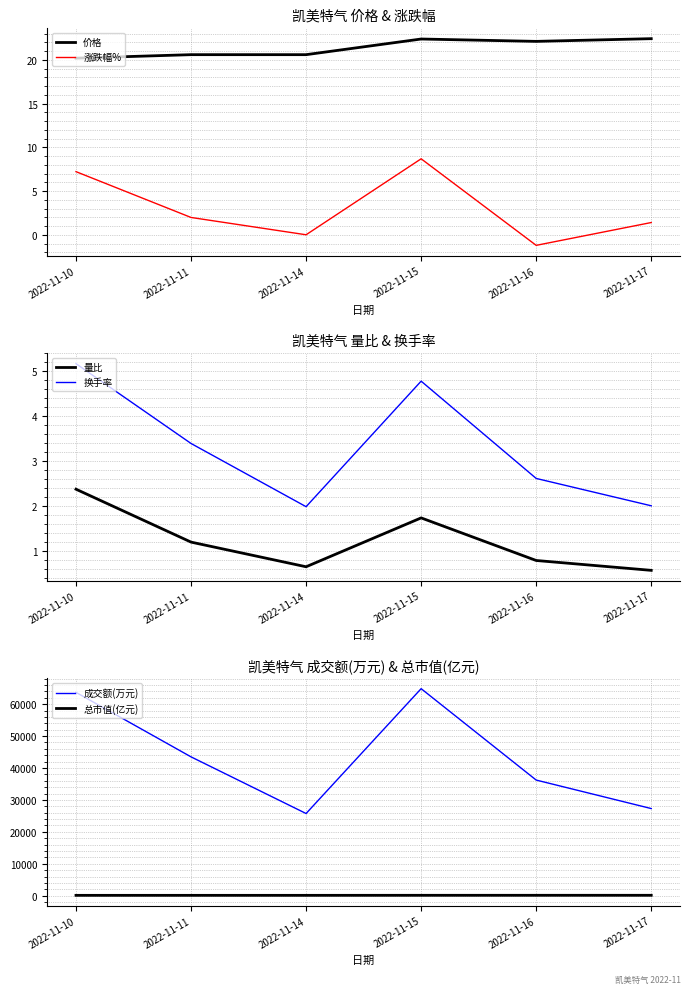

Between 2022-11-16 and 2022-11-17, which series saw the biggest shift?

成交额(万元)